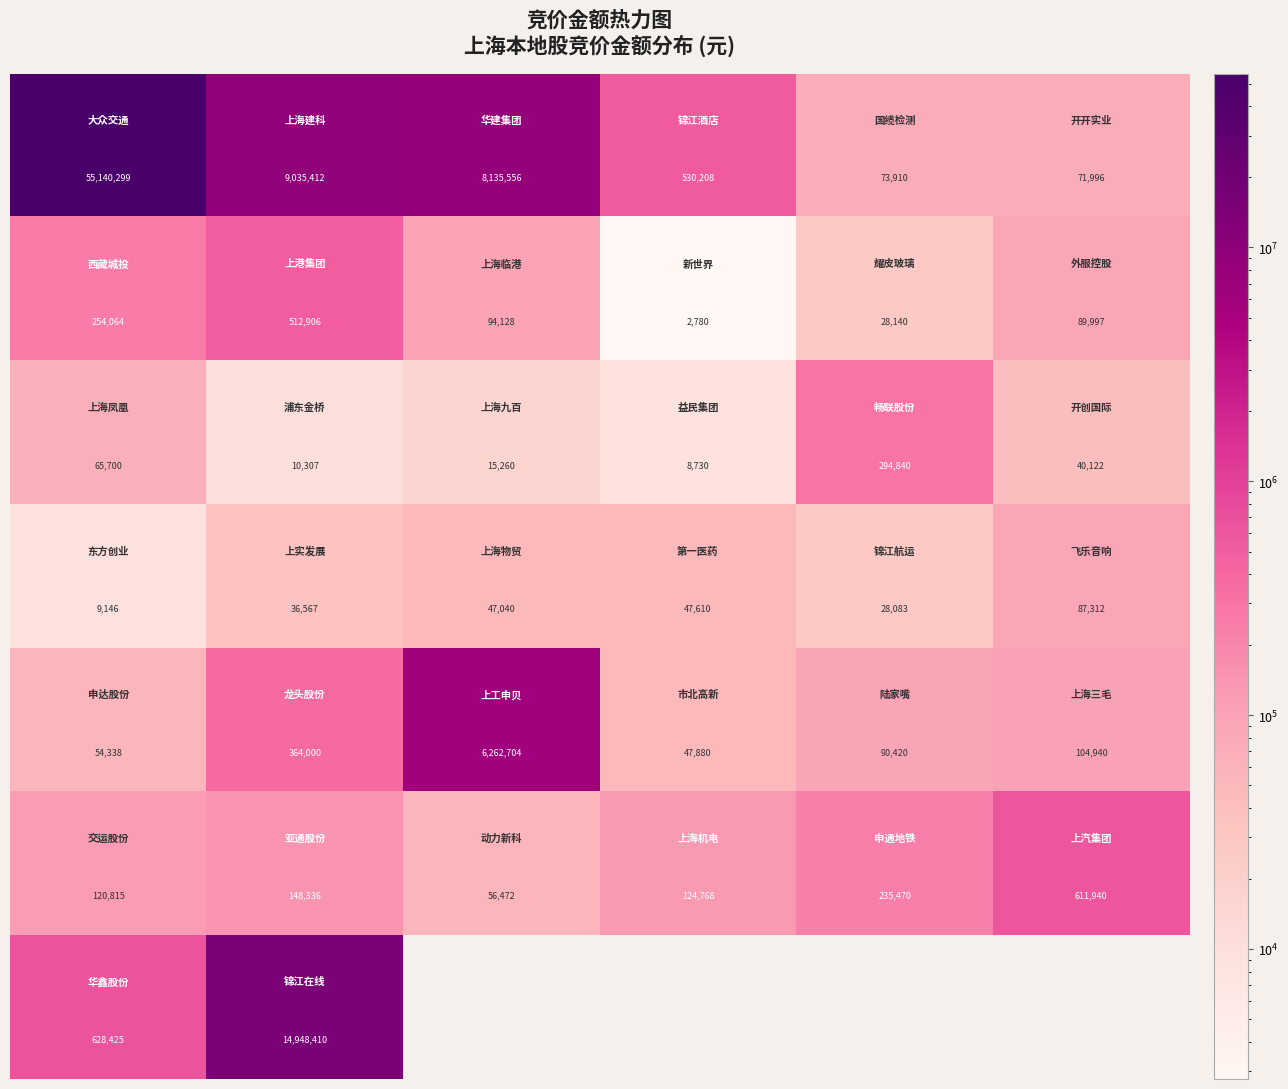

Count the number of data series in this chart.

7